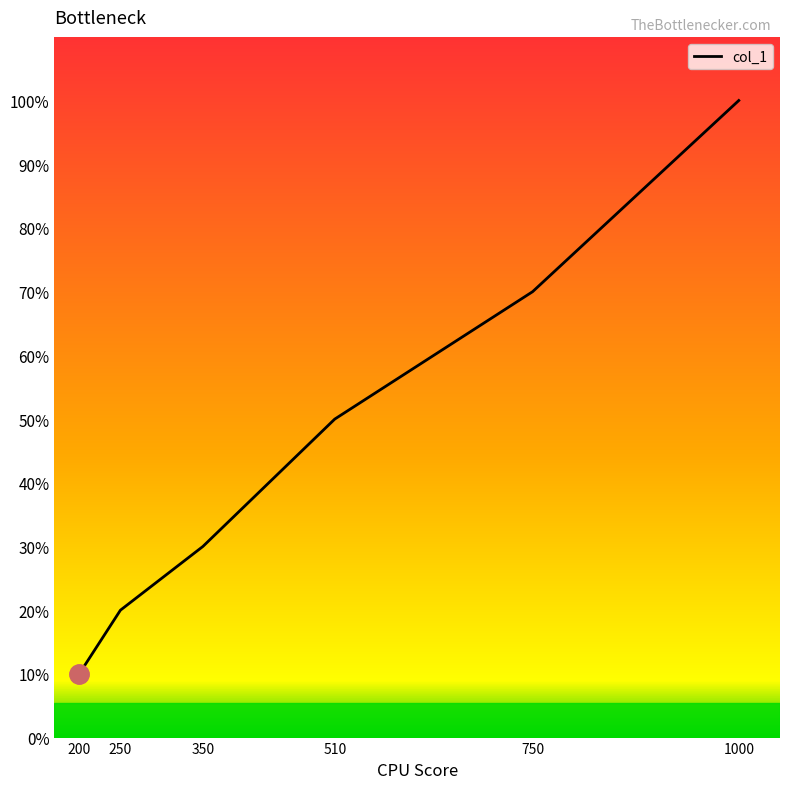

List the labels in order of value, smallest first.

200, 250, 350, 510, 750, 1000